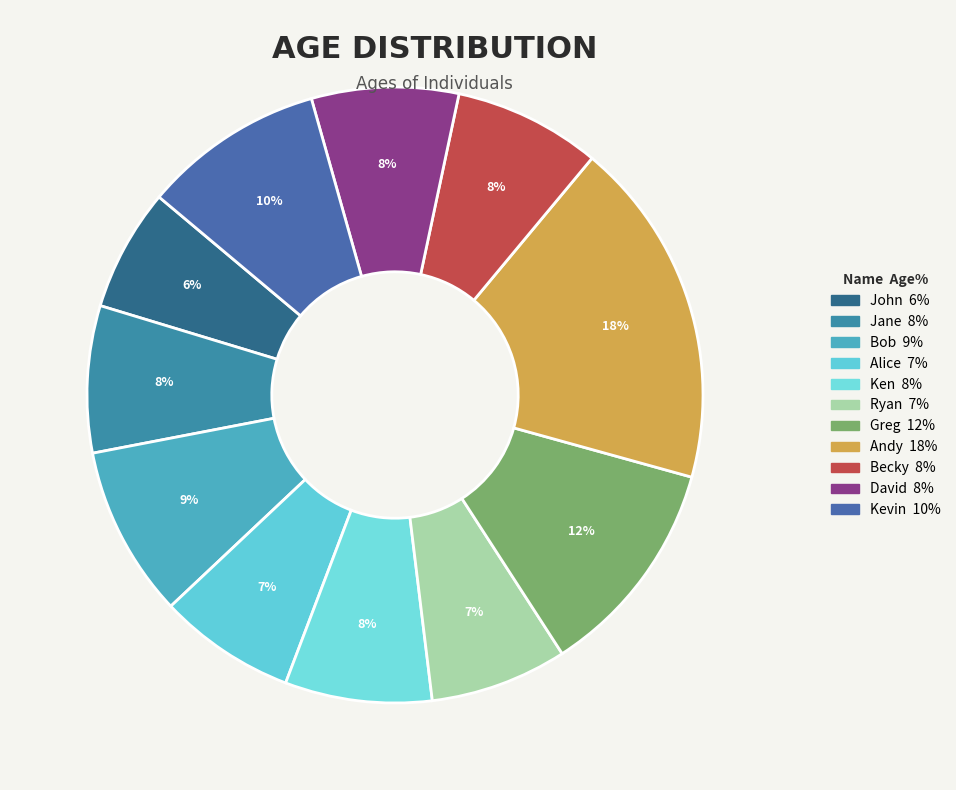

How many segments does this pie chart have?

11